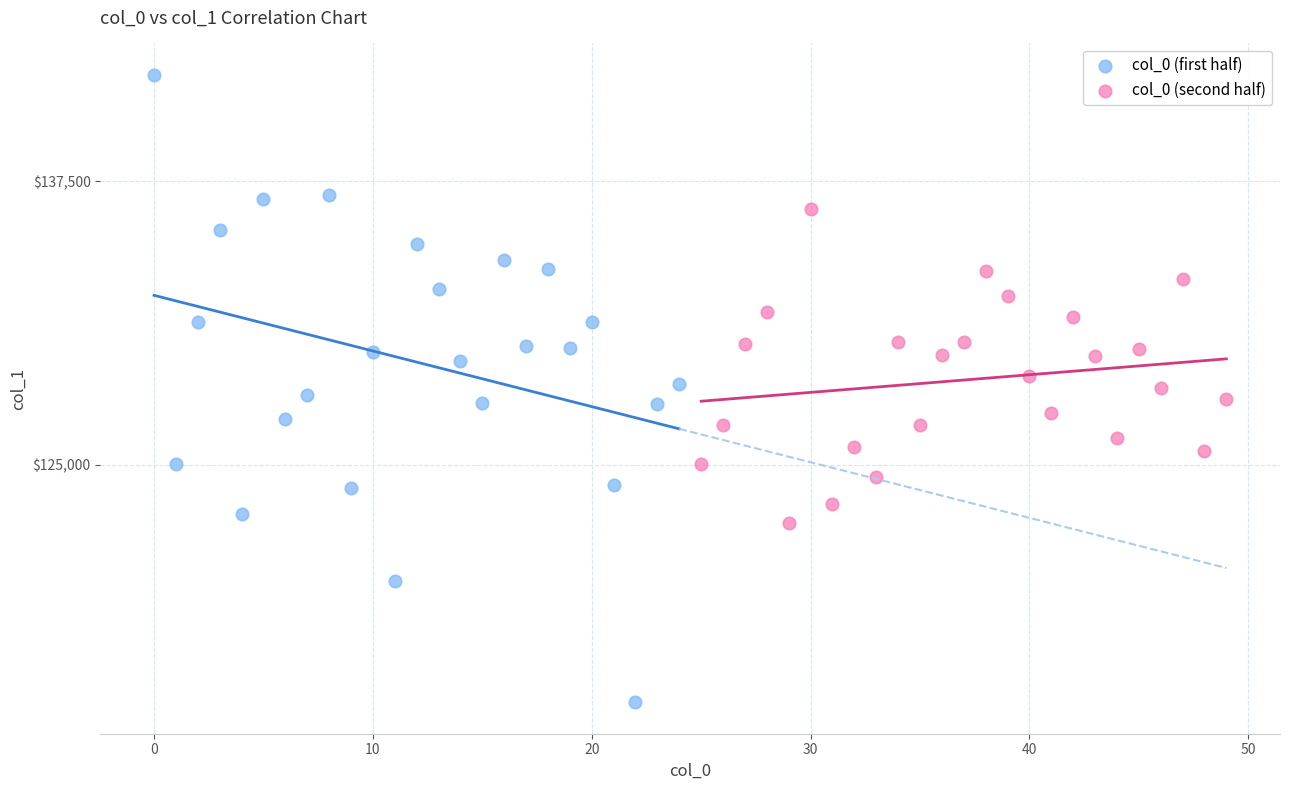

Which series reaches the minimum Y coordinate?

col_0 (first half)